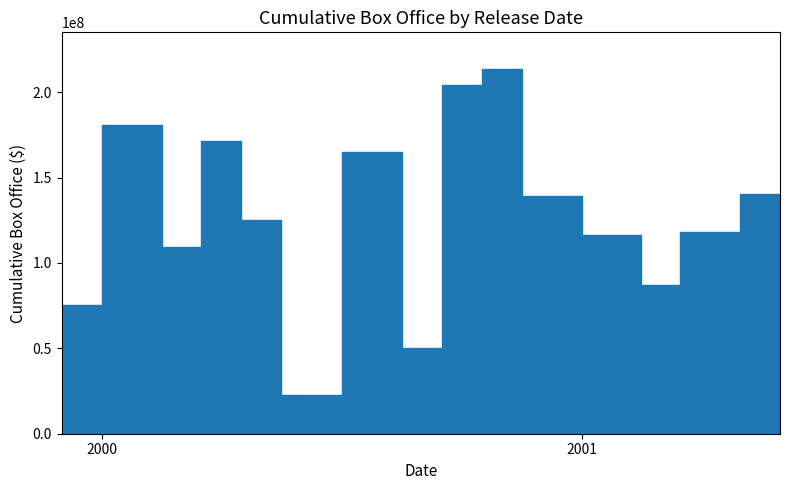

What is the smallest value displayed?

22597888